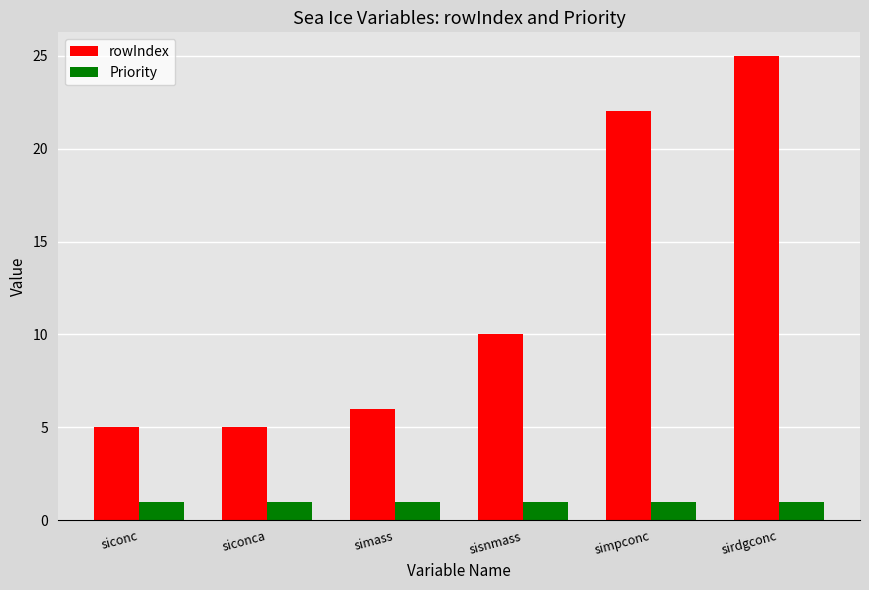

True or false: Priority has a value of 0 at simass.

False